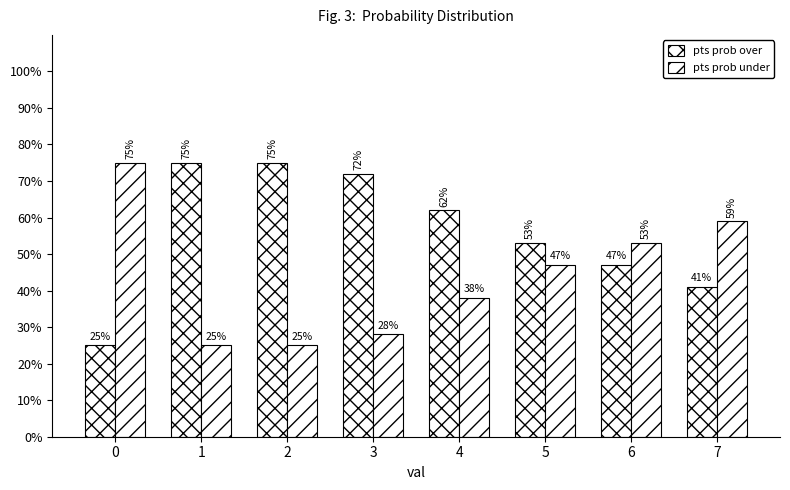

What is the value of the pts prob over bar at the 8th from the left?

41